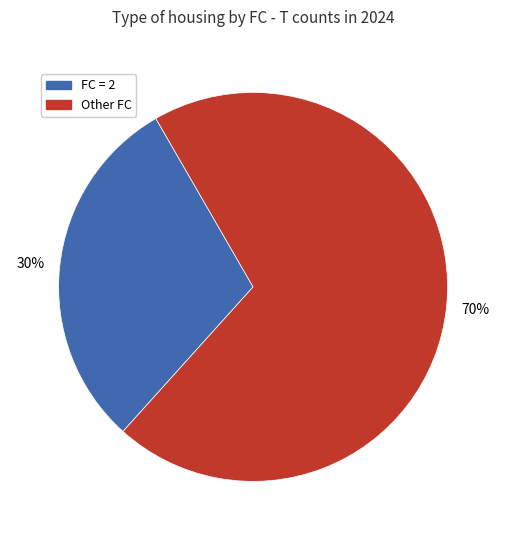

Does any single category account for the majority?

Yes